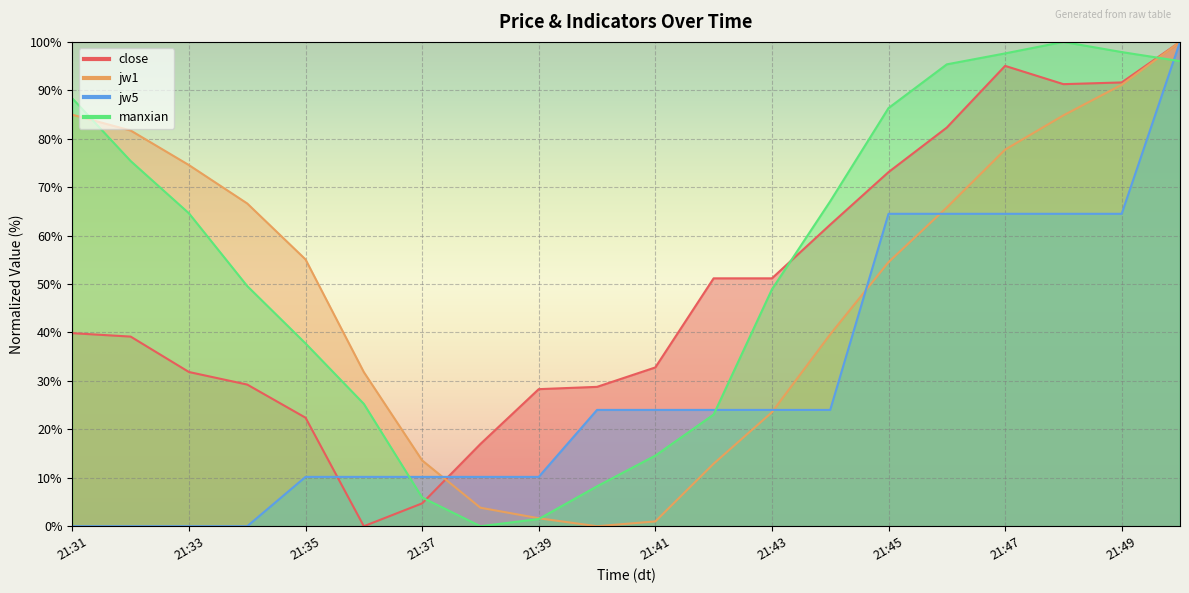

Where is close nearest to the value 50?

21:42